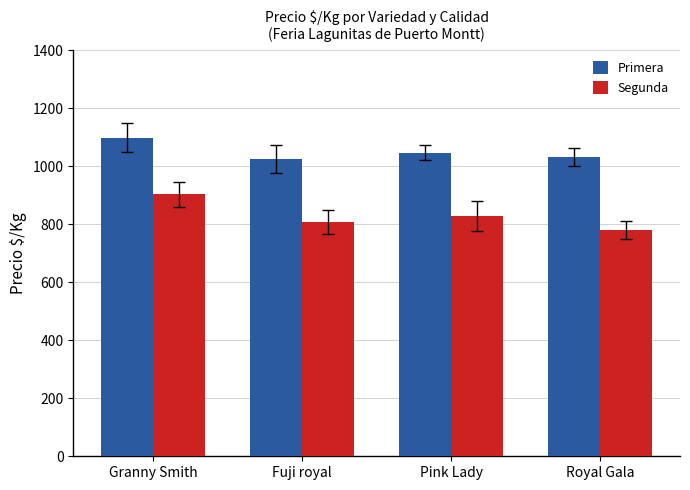

Which label corresponds to the smallest value in the chart?

Royal Gala